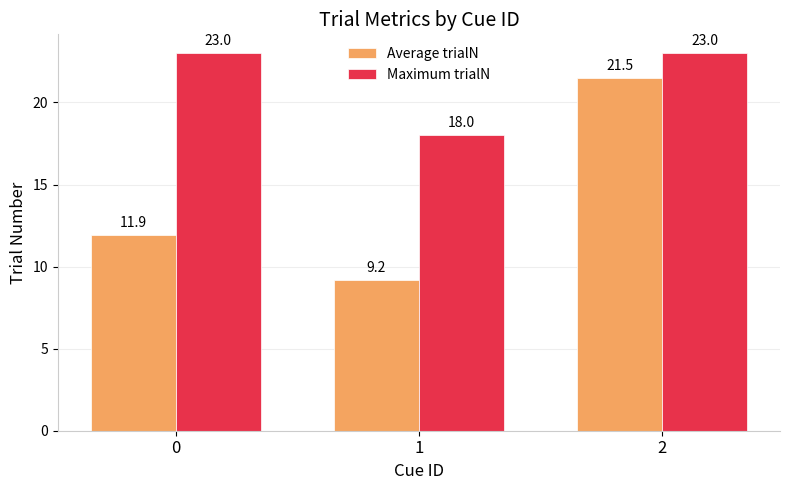

Reading left to right, what are all the values shown in this chart?

Average trialN: 11.9	9.2	21.5
Maximum trialN: 23.0	18.0	23.0